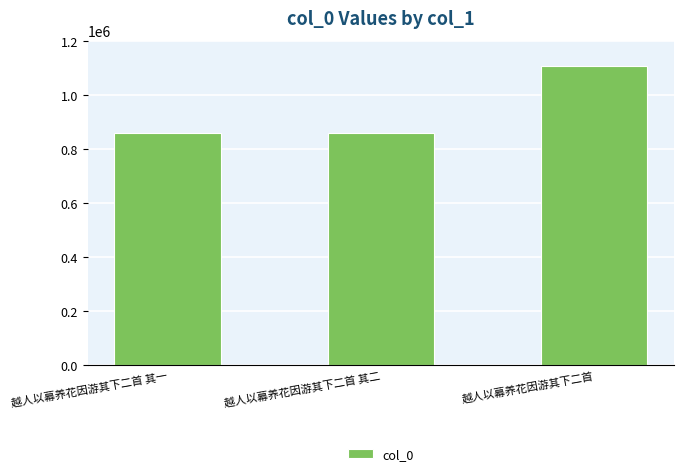

Approximately how many times larger is the value at 越人以幕养花因游其下二首 其一 compared to 越人以幕养花因游其下二首?

0.8